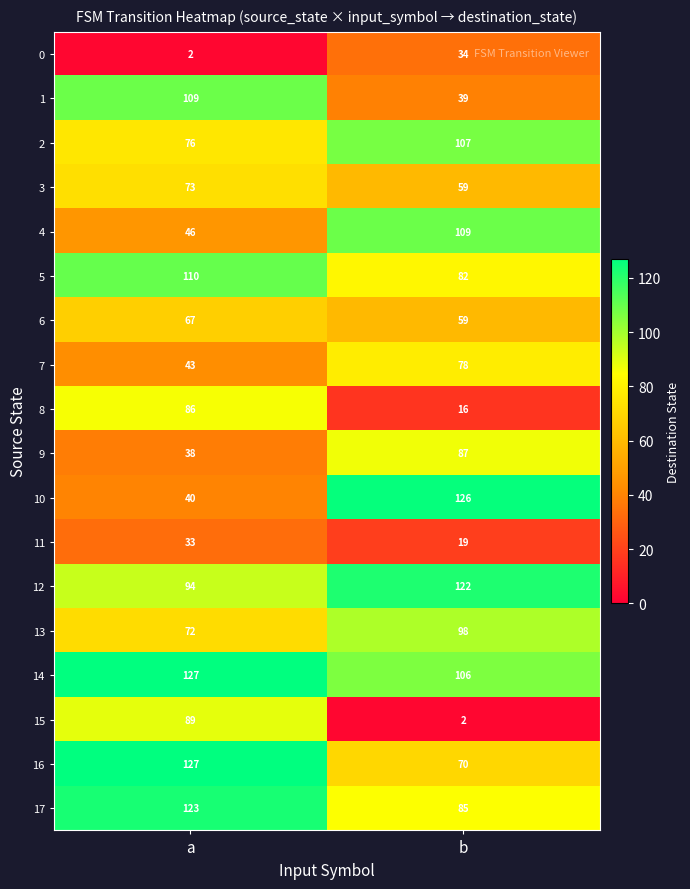

Which series changed the most between a and b?

15